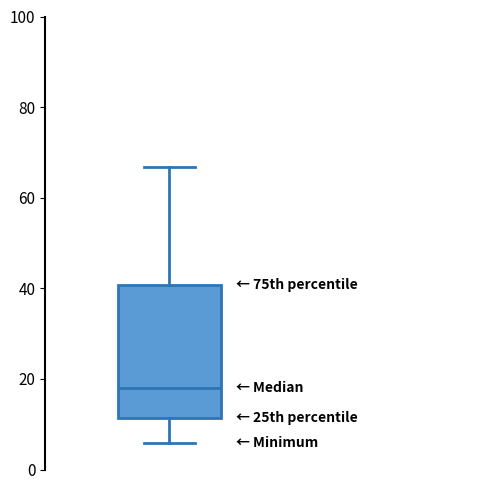

Read this box plot against the y-axis: the position of the median line, the range covered by the box, and the ends of both whiskers. The values are not printed on the chart, so give them approximately, as read against the axis.

median 18, box 12 to 40, whiskers 6 to 66